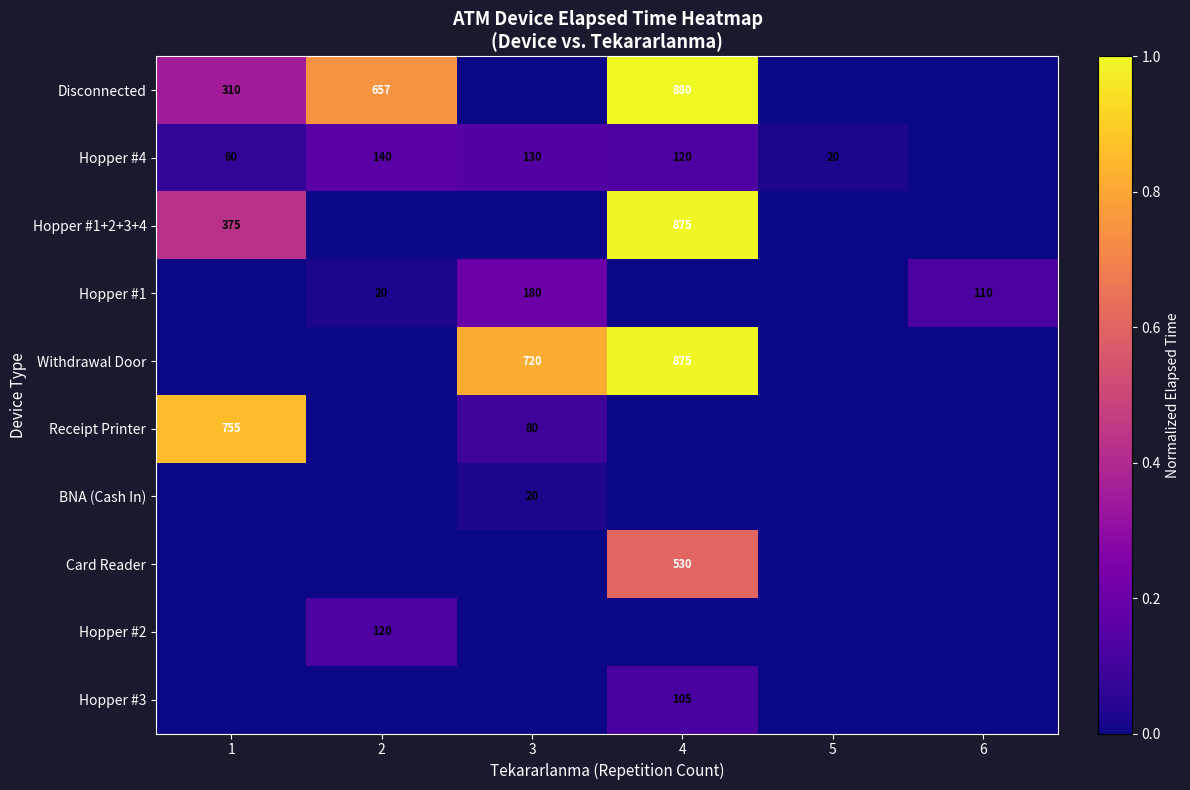

Is it true that Disconnected equals 1230 at 4?

False